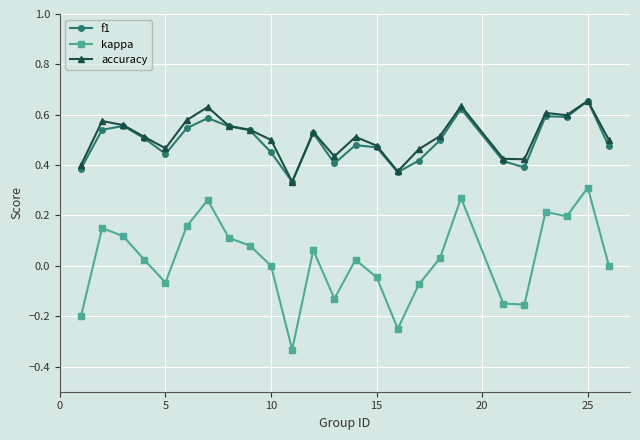

True or false: kappa and accuracy cross at least once.

False